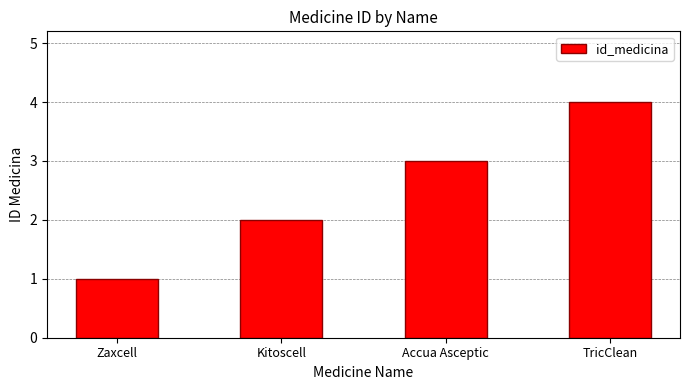

Count the values in the range 2 to 4.

3